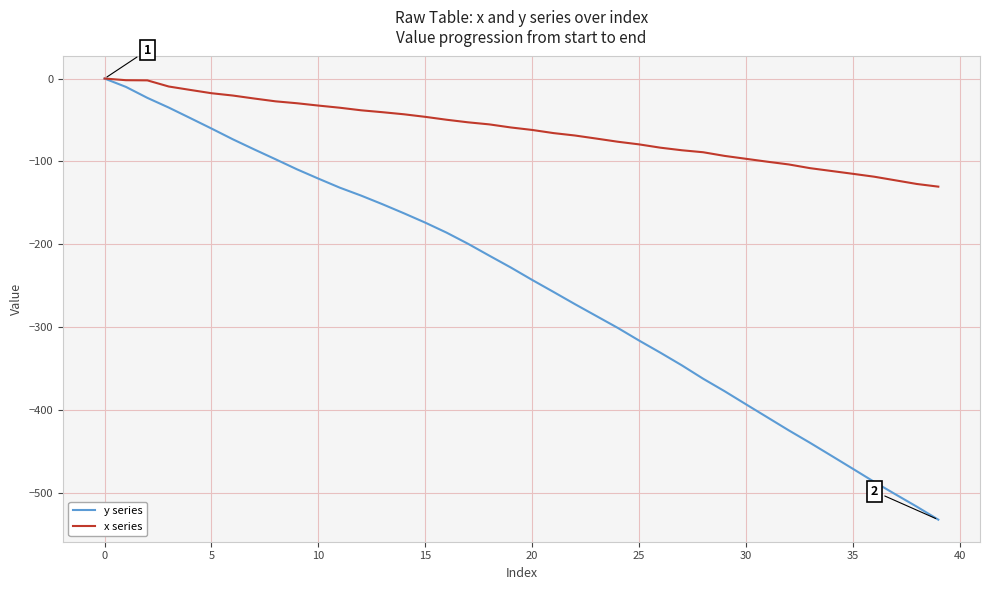

What is the lowest value of the x series series?

-130.4